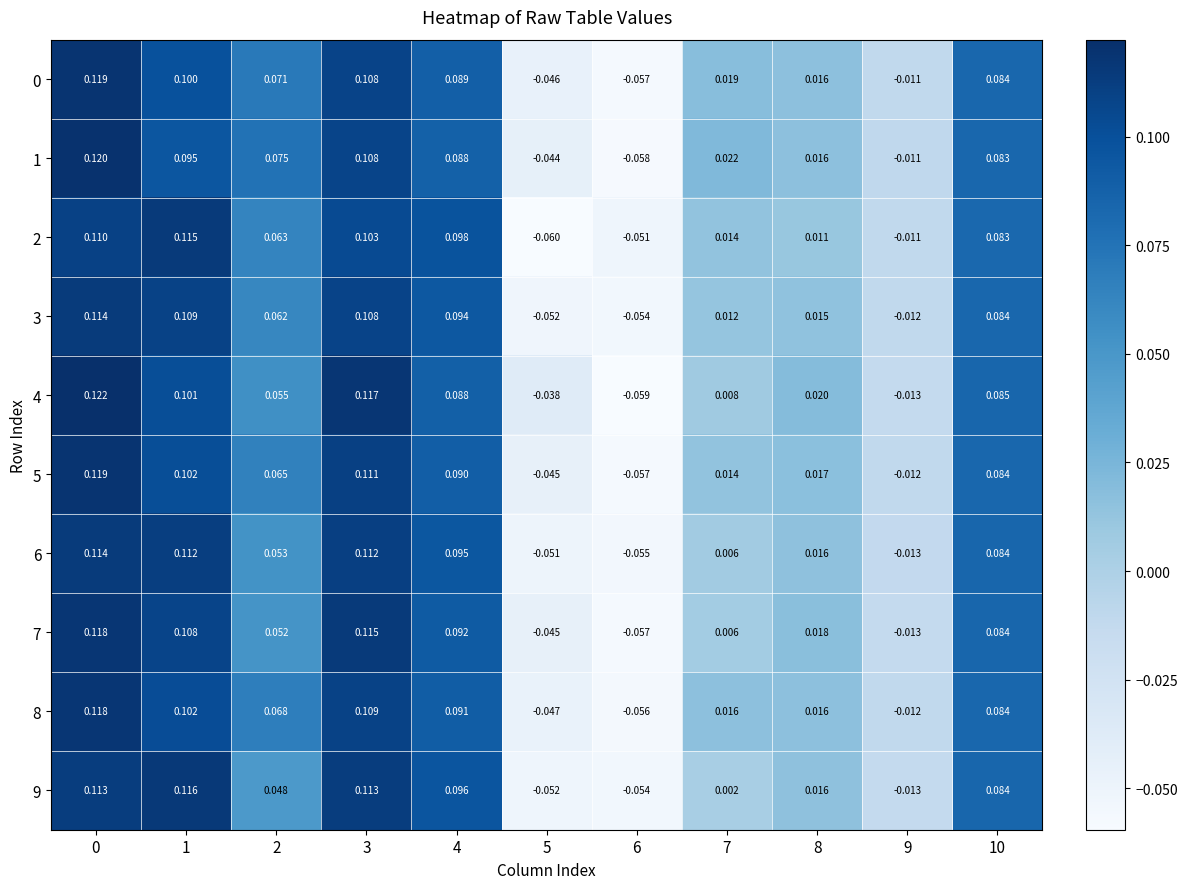

Is the value of 3 at 6 greater than the value of 7 at 4?

No